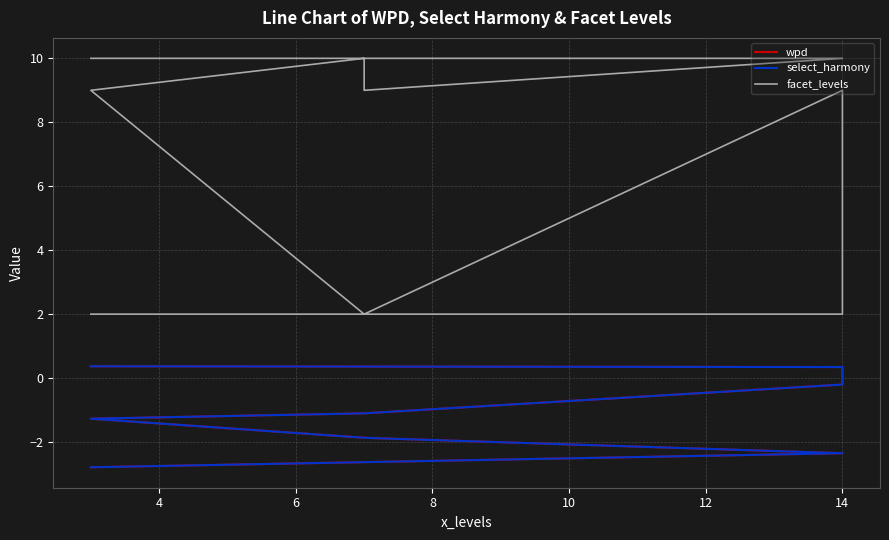

What are all the series names shown in the legend?

wpd, select_harmony, facet_levels